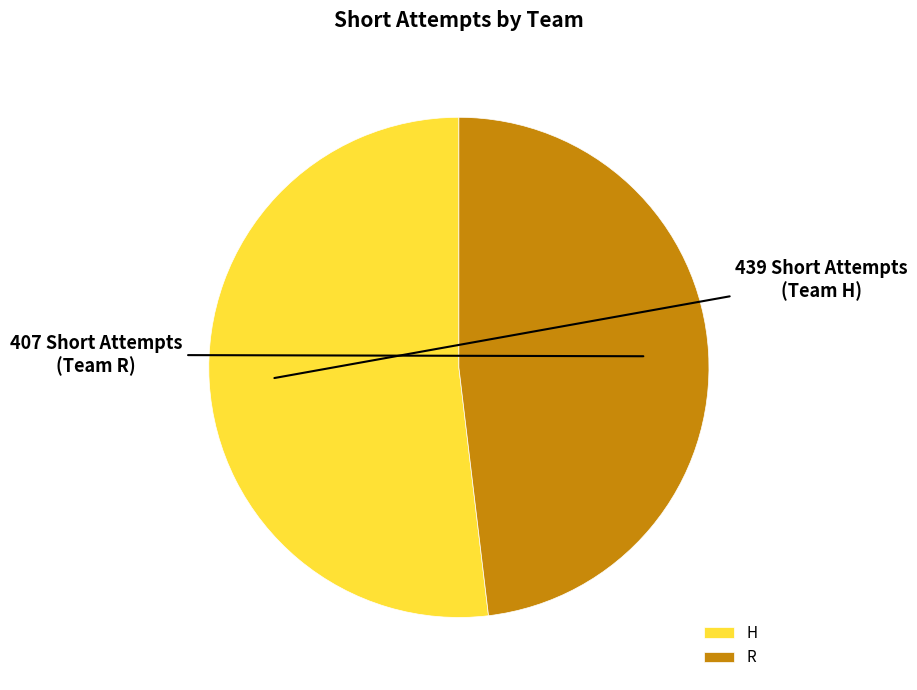

Combined, do H and R account for over 50%?

Yes